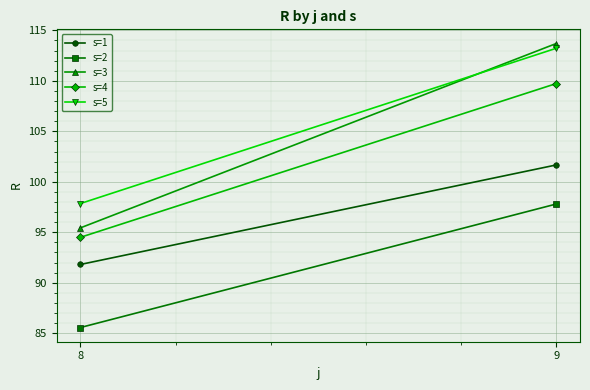

Reading left to right, what are all the values shown in this chart?

s=1: 91.8	101.7
s=2: 85.6	97.8
s=3: 95.4	113.7
s=4: 94.5	109.7
s=5: 97.8	113.2